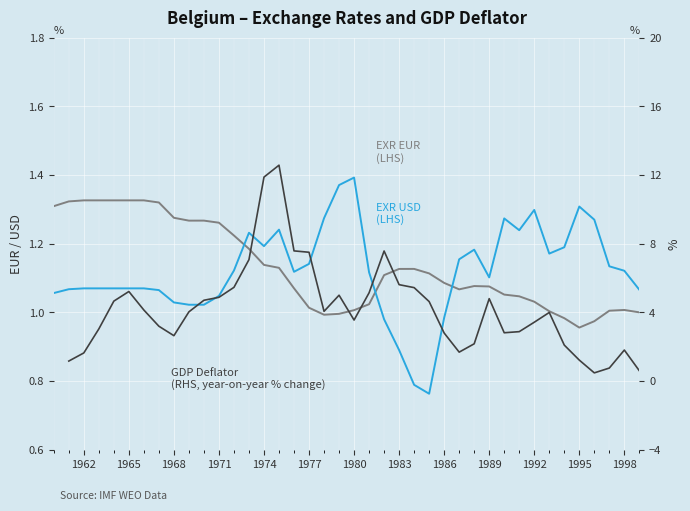

How many times do EXR EUR (LHS) and GDP Deflator
(RHS, % change) cross each other?

4